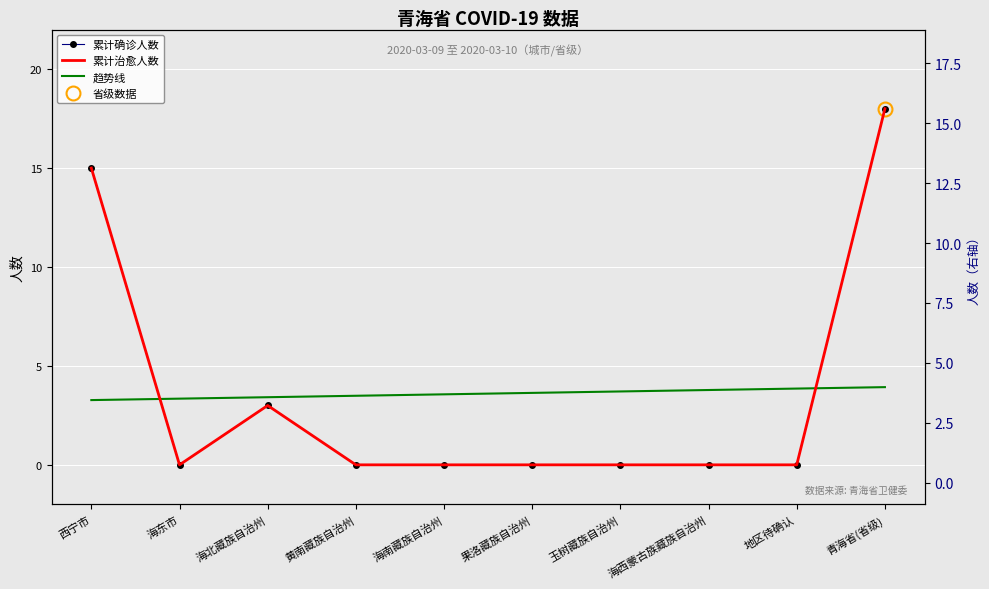

Which category has the highest value in the 趋势线 series?

青海省(省级)